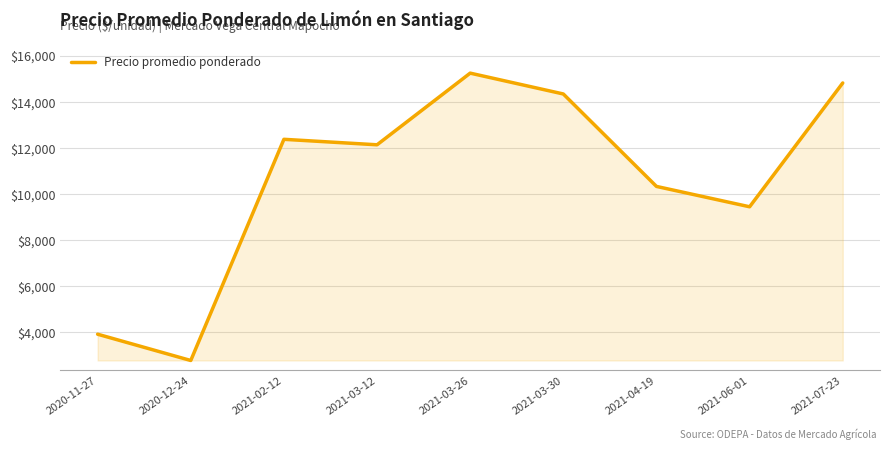

How many distinct data groups are displayed?

1